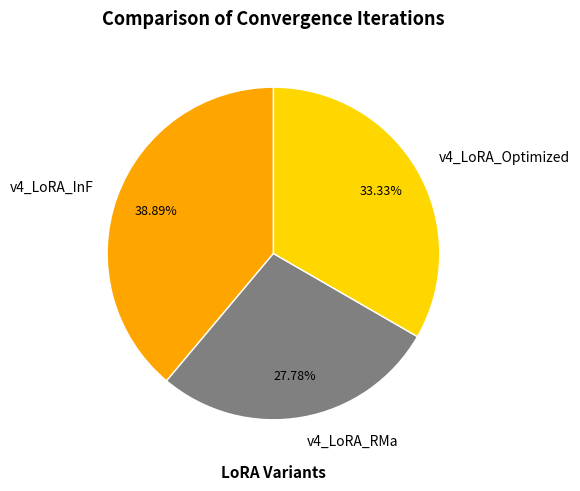

Is it true that v4_LoRA_RMa is 28% of the pie?

True